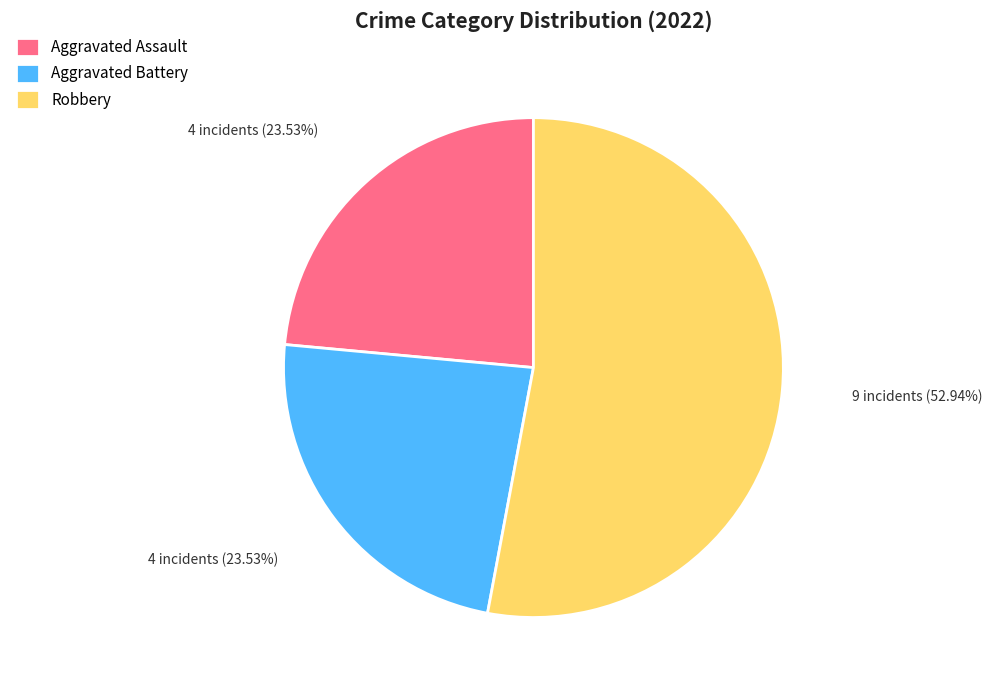

What is the majority slice?

Robbery